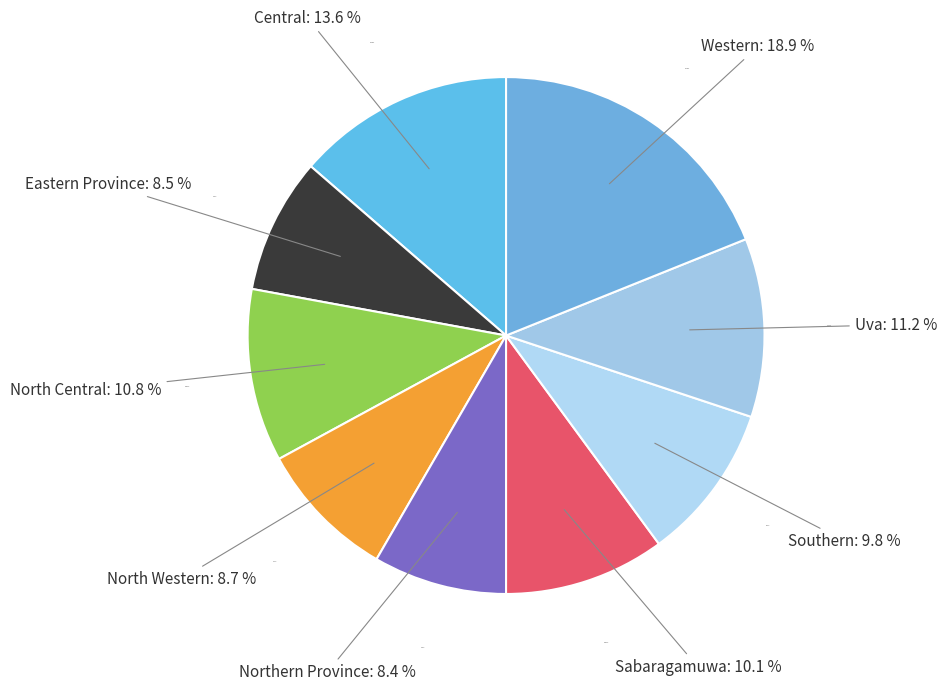

How many segments does this pie chart have?

9